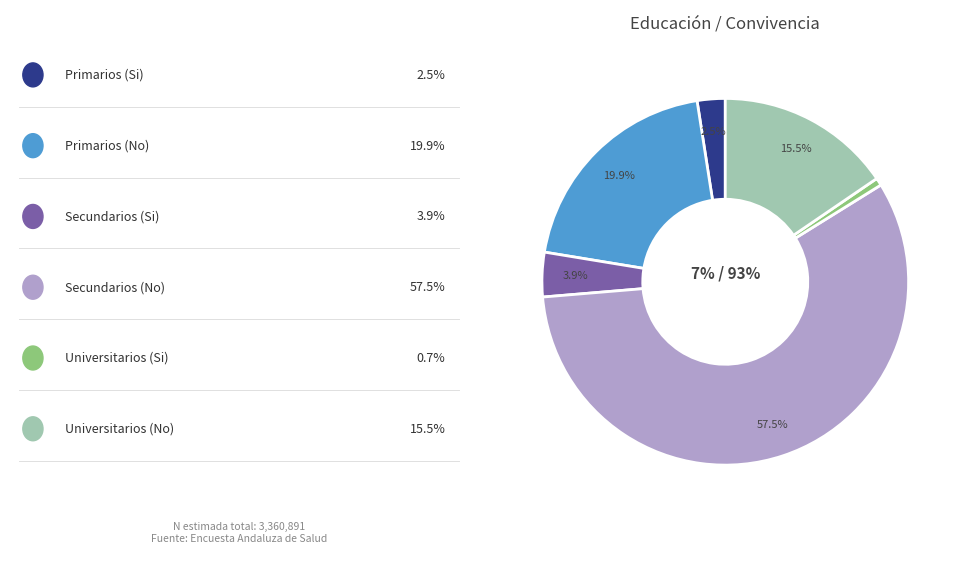

Is there any slice that represents more than half of the pie?

Yes